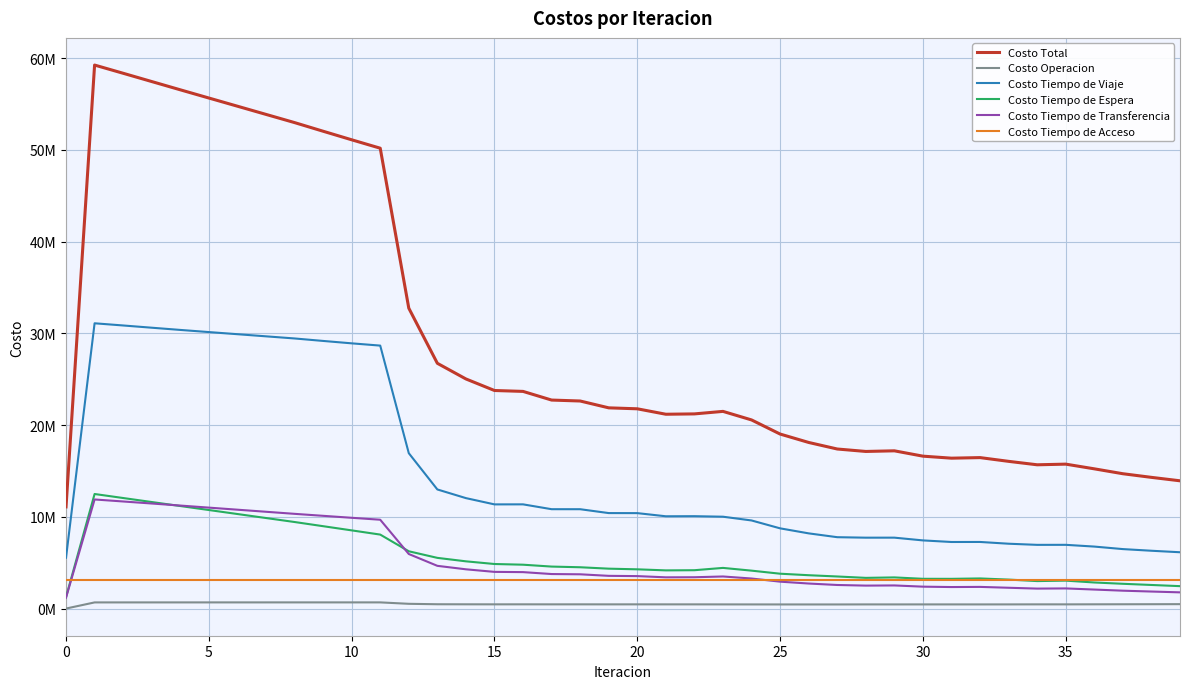

What are all the series names shown in the legend?

Costo Total, Costo Operacion, Costo Tiempo de Viaje, Costo Tiempo de Espera, Costo Tiempo de Transferencia, Costo Tiempo de Acceso